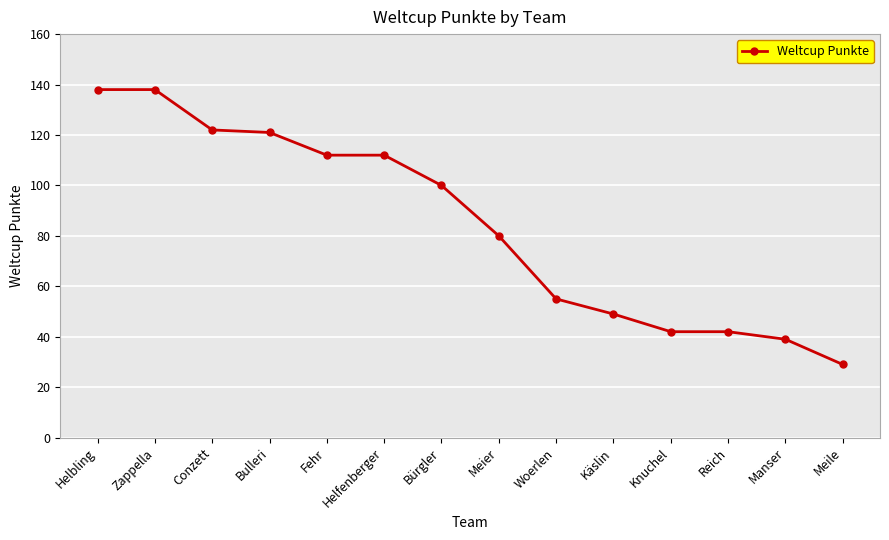

What value does the data have at Meier?

80